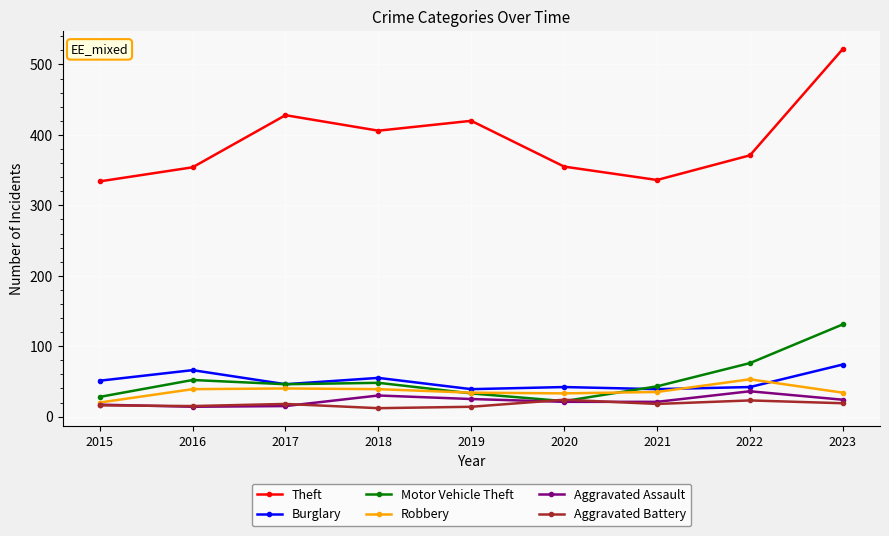

True or false: Aggravated Assault has a value of 7 at 2022.

False